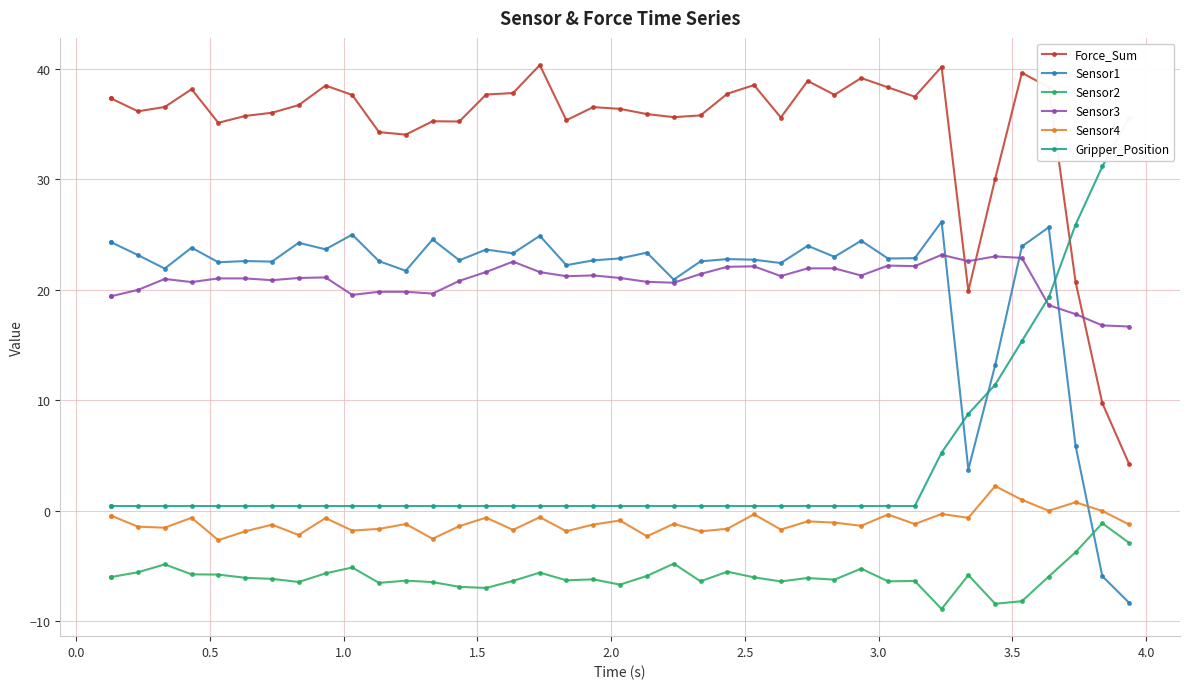

What is the maximum value for Sensor1?

26.1